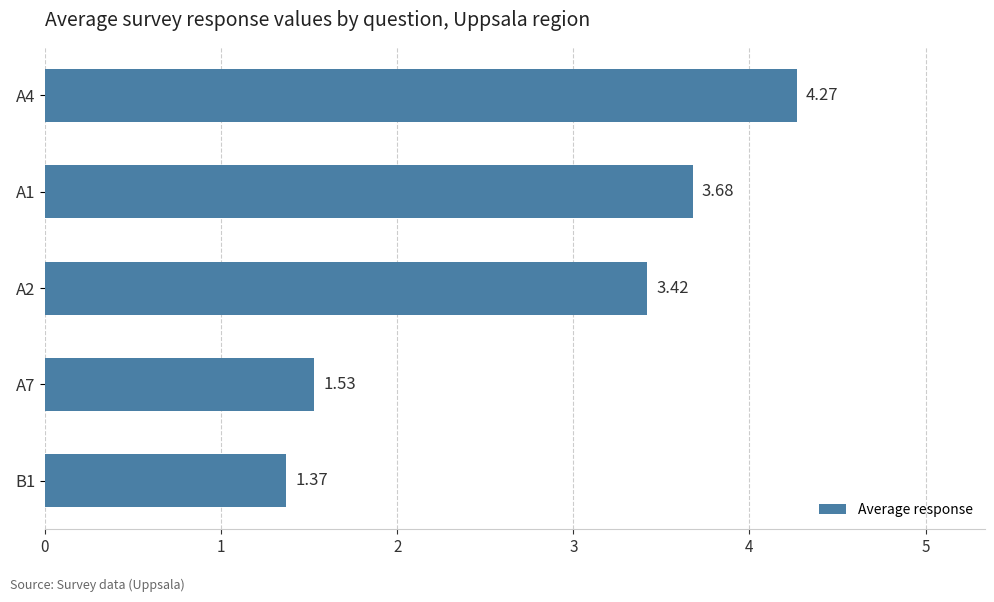

What is the ratio of the value at B1 to the value at A1?

0.4